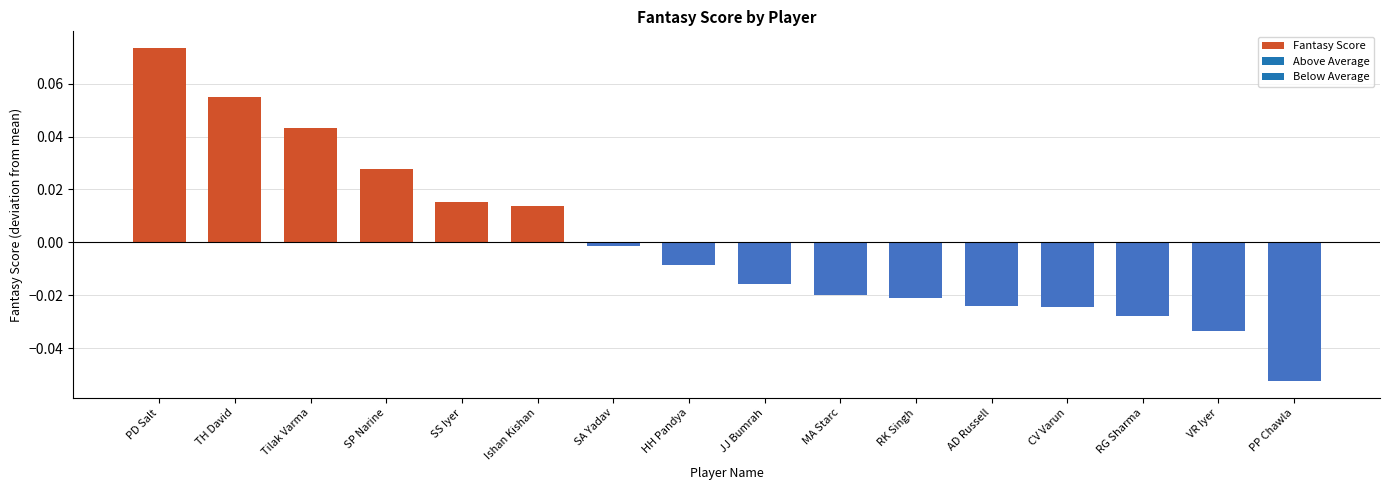

Are the bars grouped side by side (vs. stacked)?

No